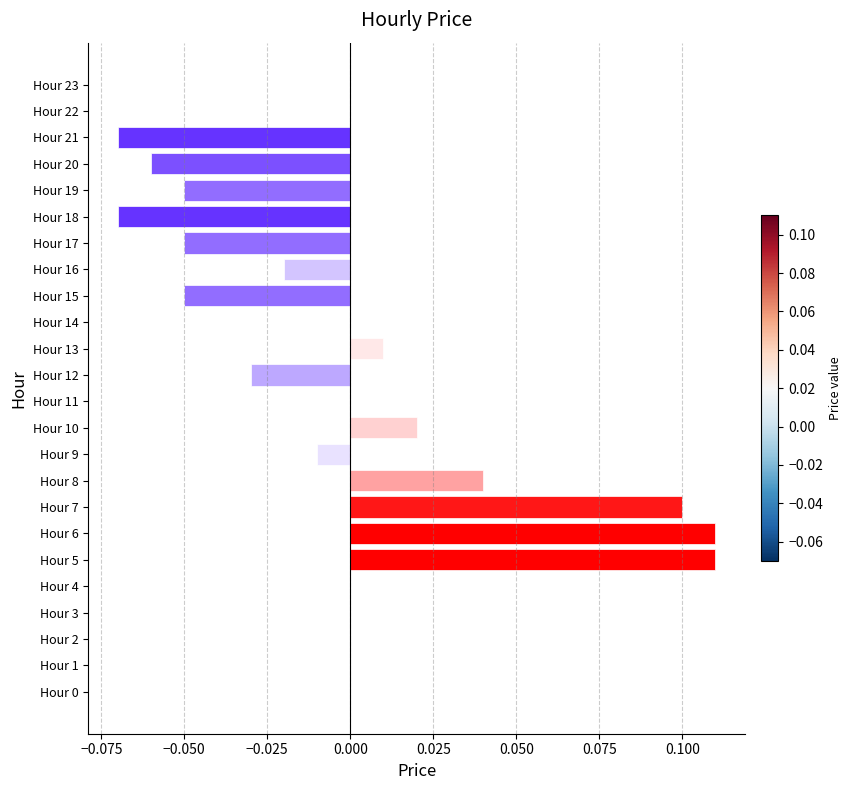

The value at Hour 8 is 0.0. True or false?

True